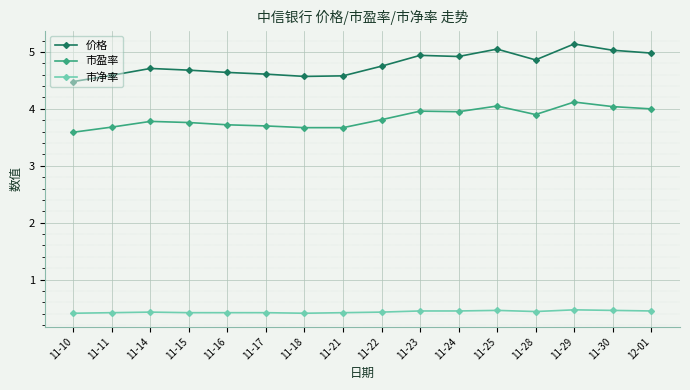

What is the minimum value for 市盈率?

3.6